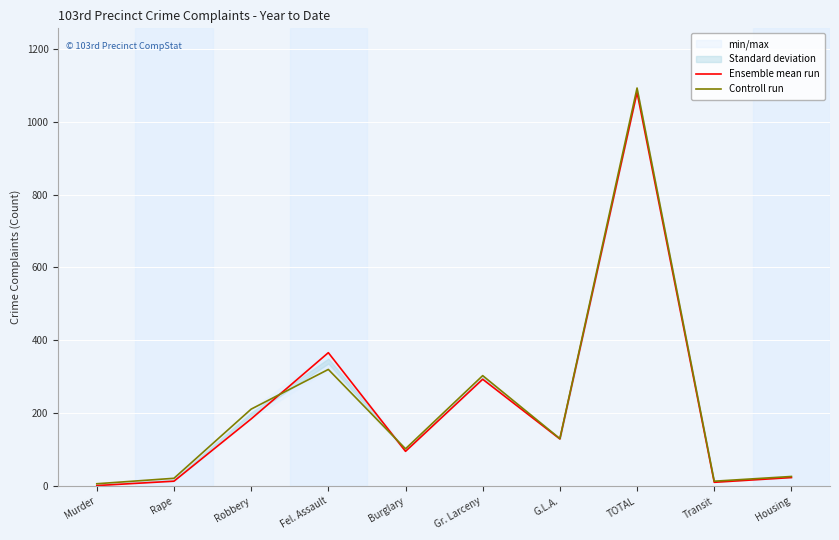

How many categories are shown in the chart?

10